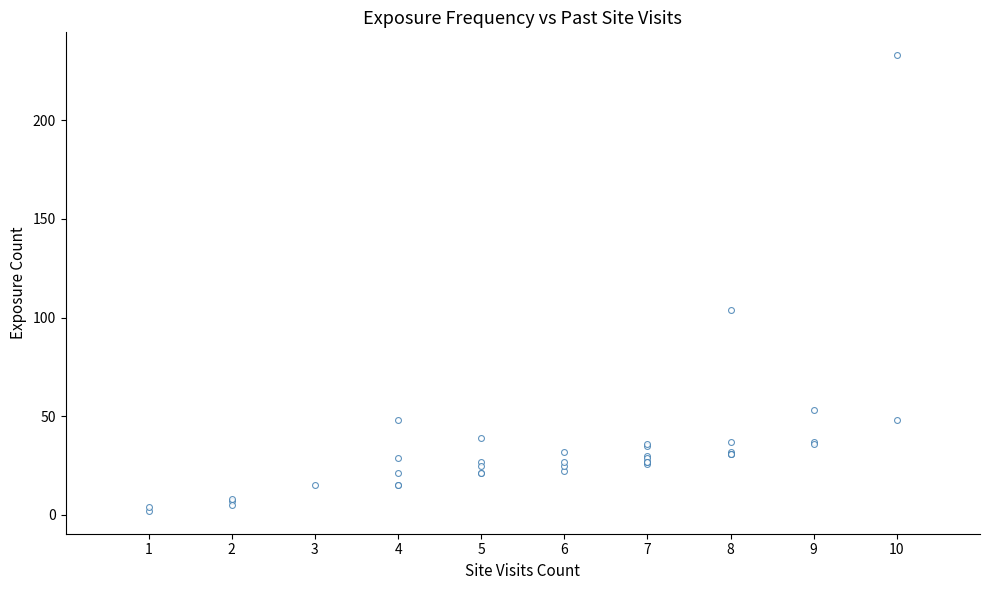

What Y value in the scatter plot is closest to 117?

104